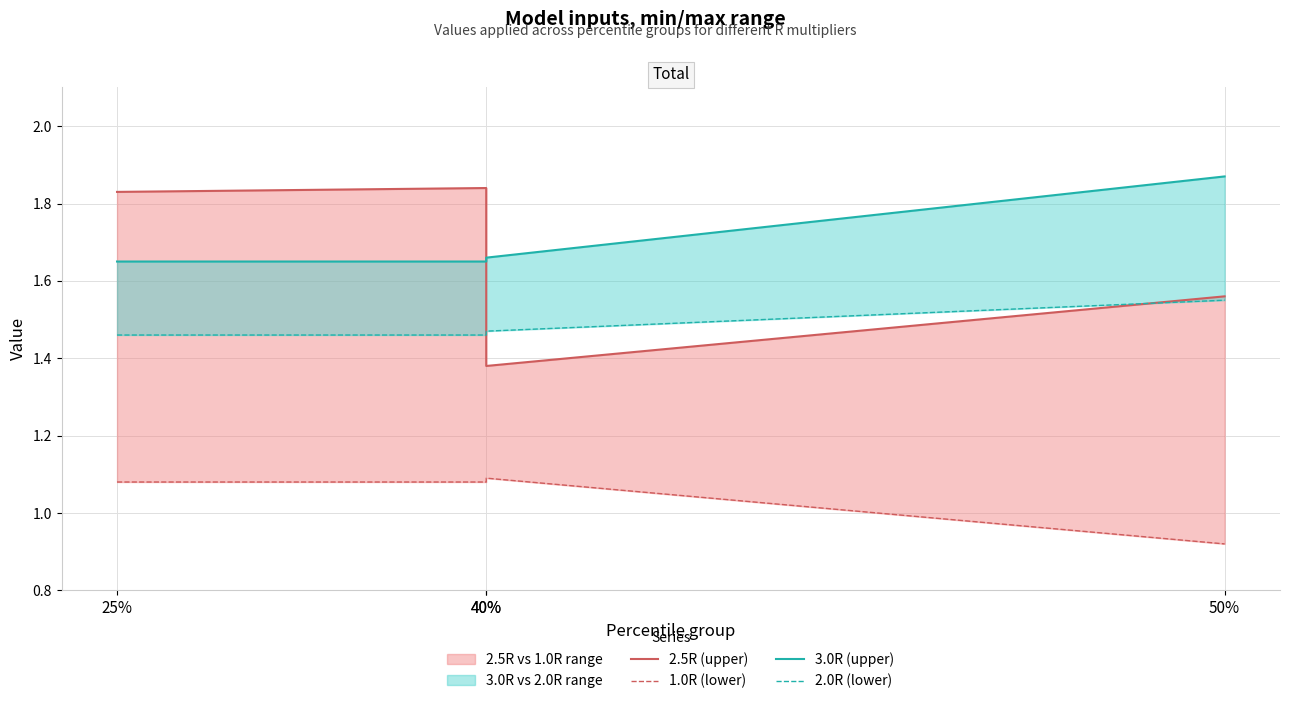

Reading left to right, list all the values displayed in this chart.

2.5R (upper): 1.8	1.8	1.4	1.6
1.0R (lower): 1.1	1.1	1.1	0.9
3.0R (upper): 1.6	1.6	1.7	1.9
2.0R (lower): 1.5	1.5	1.5	1.6